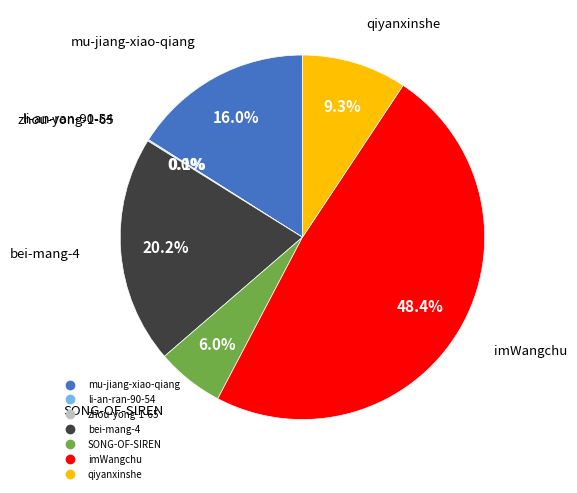

Is the sum of imWangchu and mu-jiang-xiao-qiang greater than half?

Yes